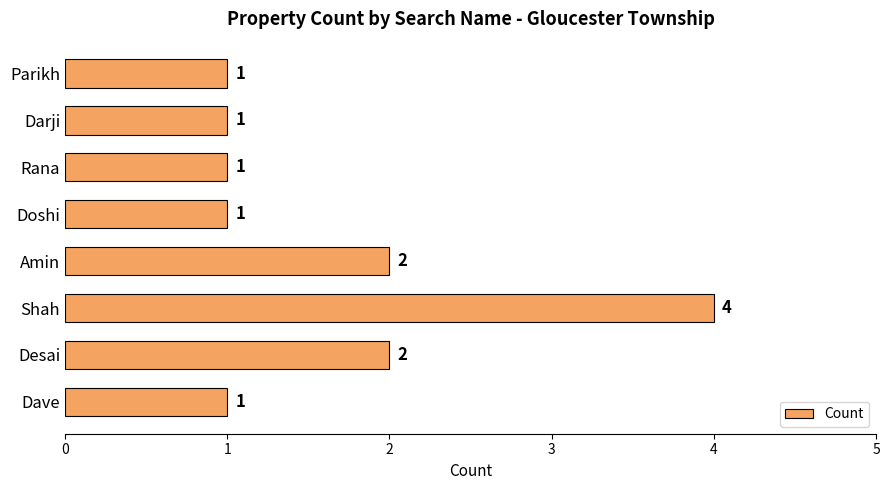

How many bars are there in total?

8